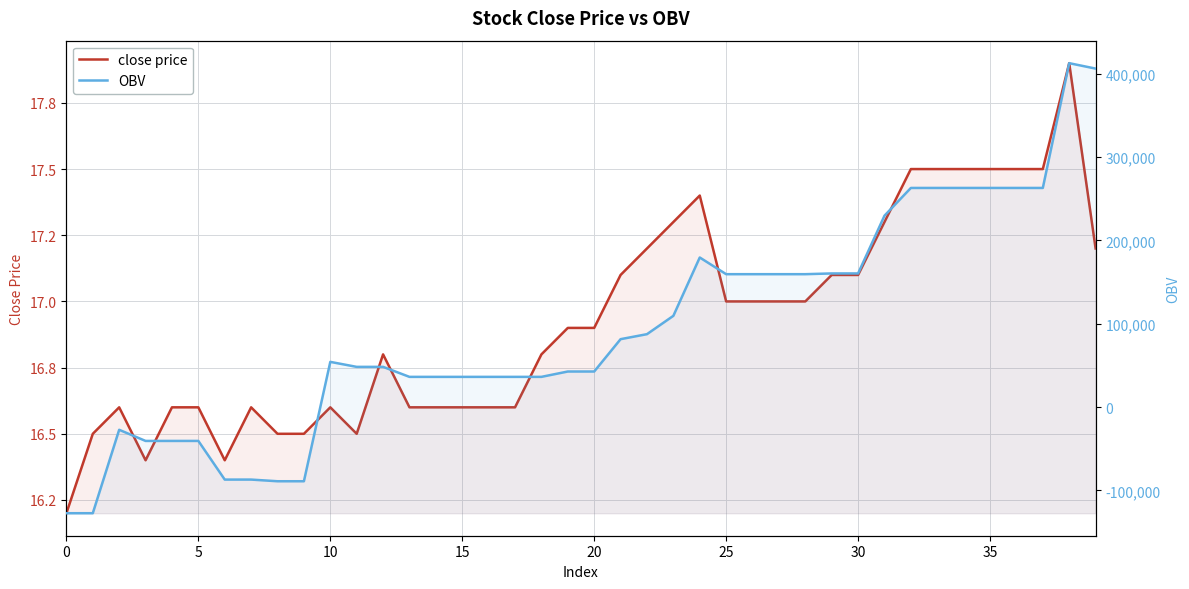

What is the value of the close price point at the 10th from the left?

16.5